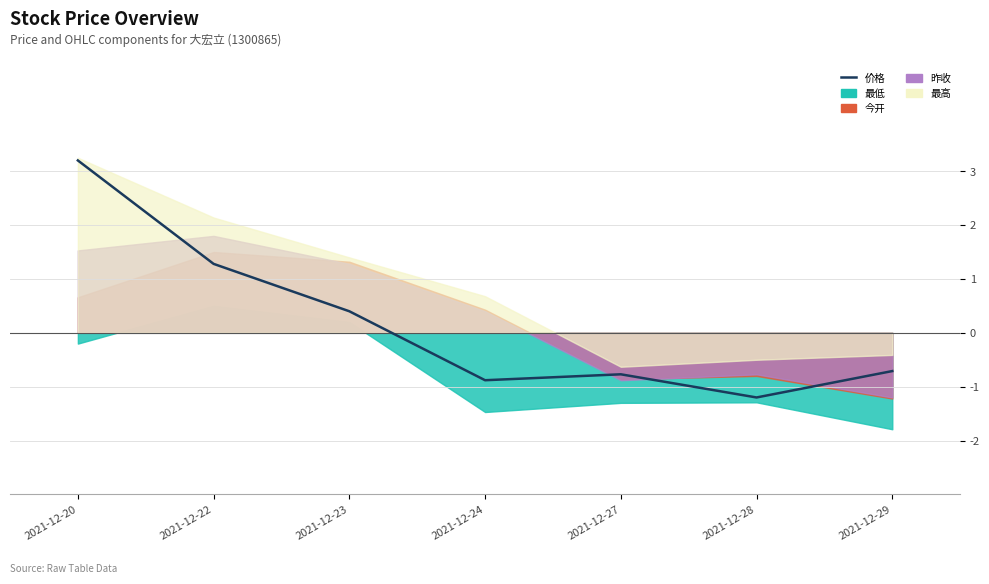

What is the greatest value displayed?

3.2